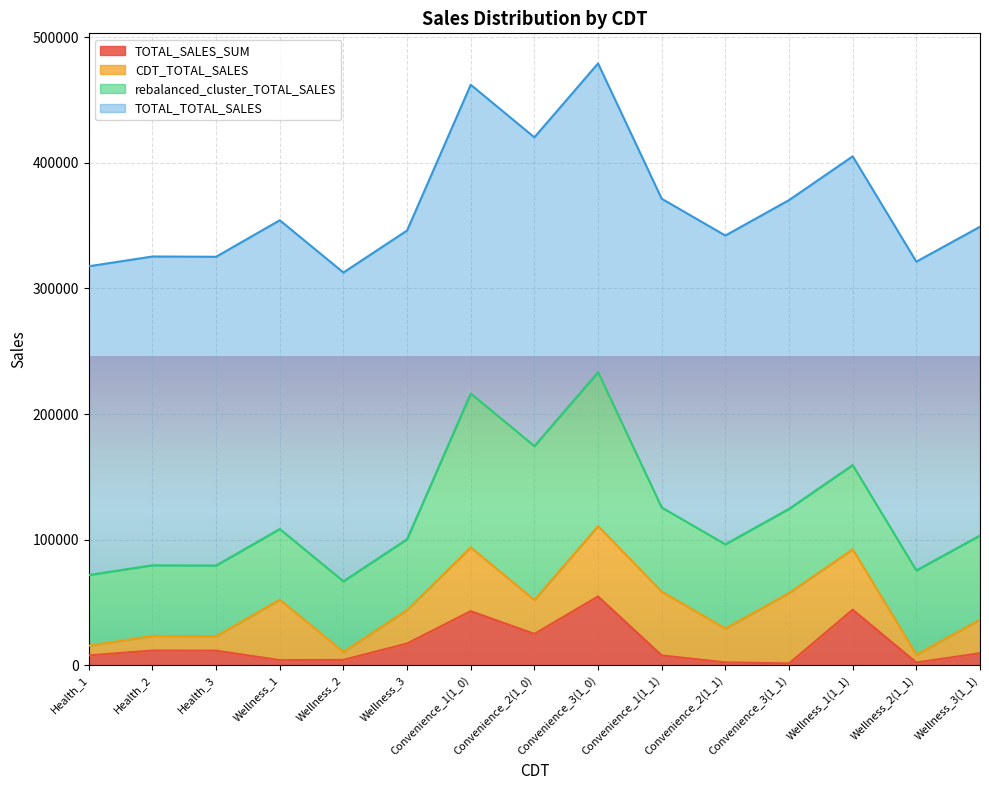

True or false: rebalanced_cluster_TOTAL_SALES has a value of 34836.2 at Health_1.

False